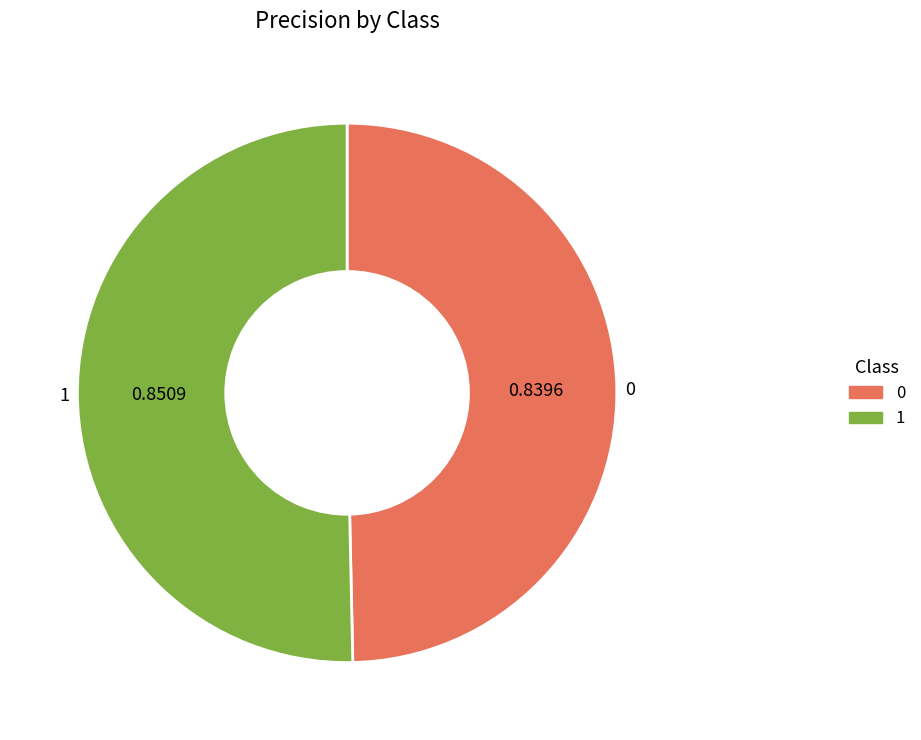

Rank the categories by value from lowest to highest.

0, 1